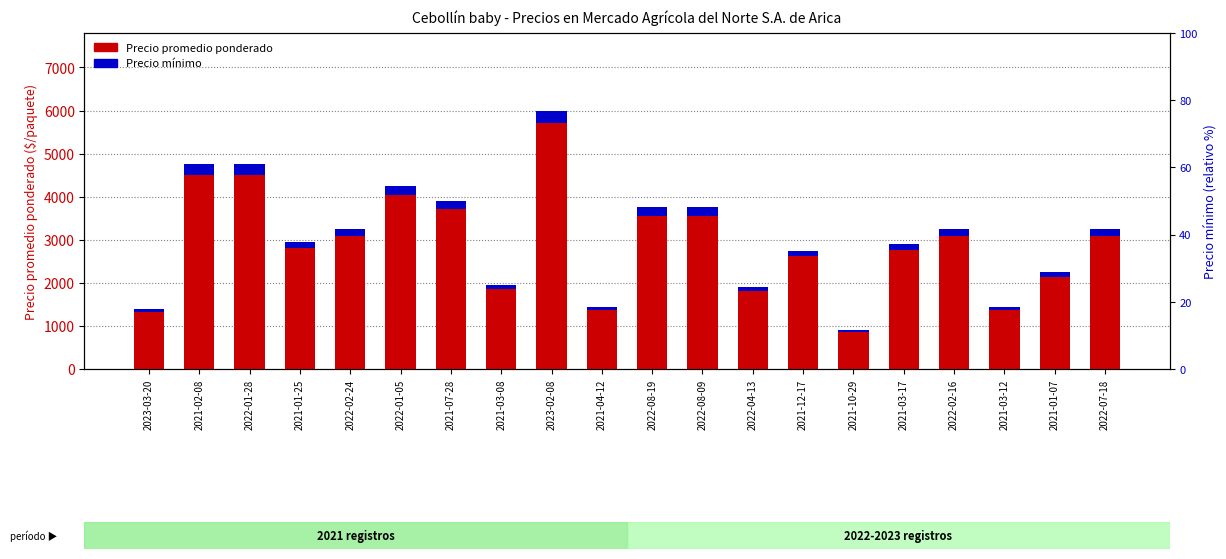

Which series changed the most between 2022-01-28 and 2021-07-28?

Precio promedio ponderado